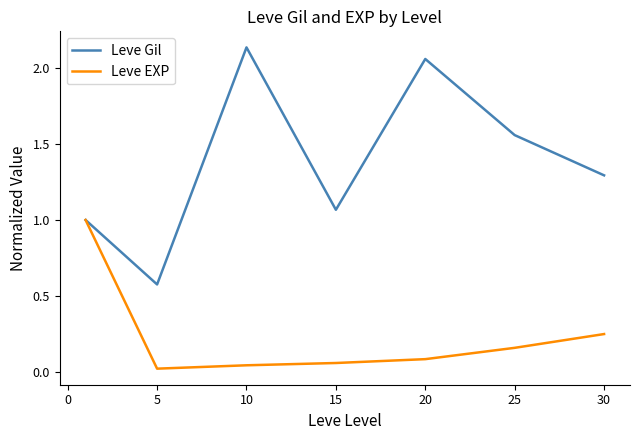

Which series has the widest spread of values?

Leve Gil